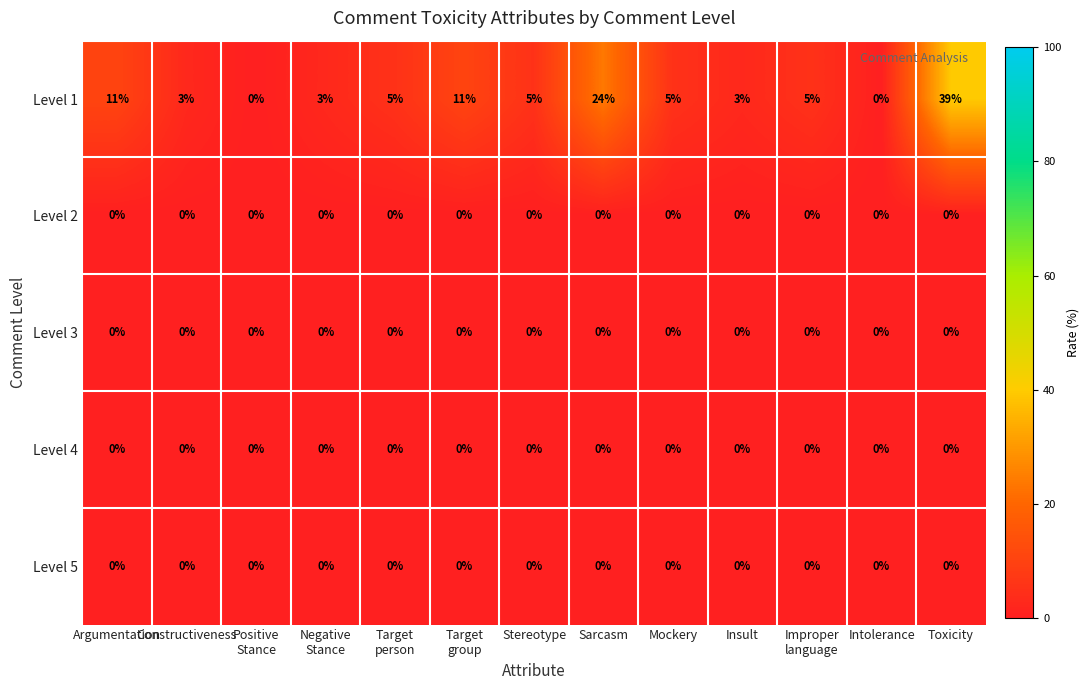

Is it true that Level 1 equals 2 at Insult?

False